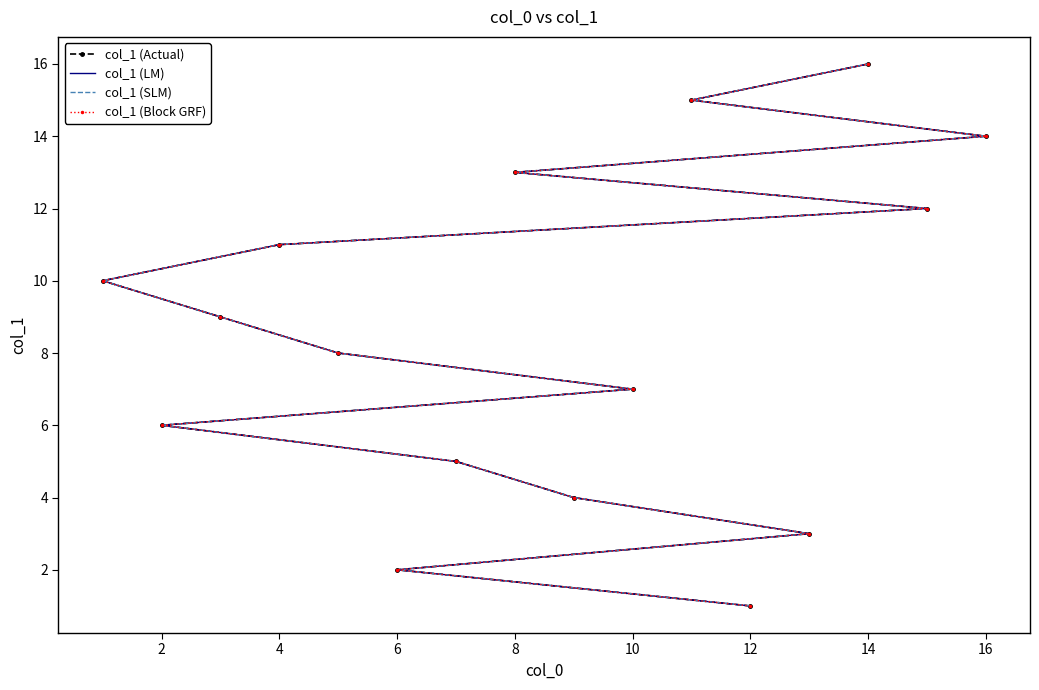

True or false: col_1 (Block GRF) has a value of 1 at 12.

False